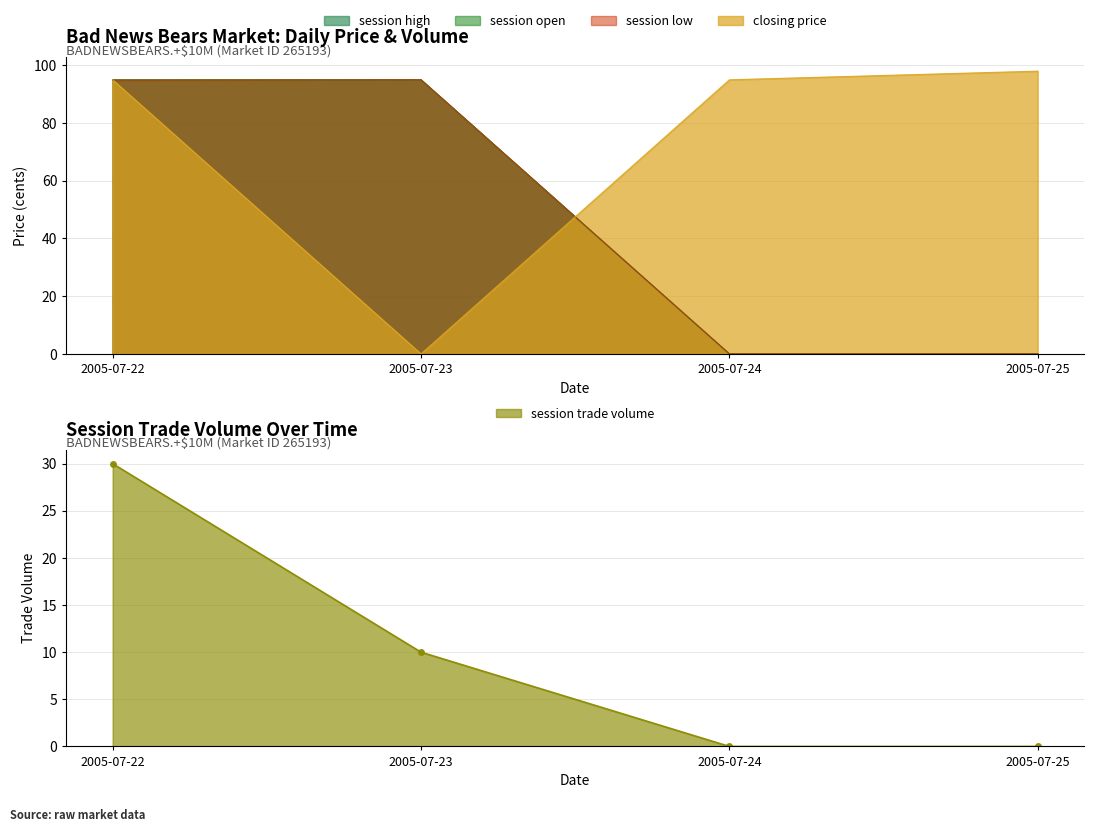

True or false: session high has more than 0 interior local peaks.

False